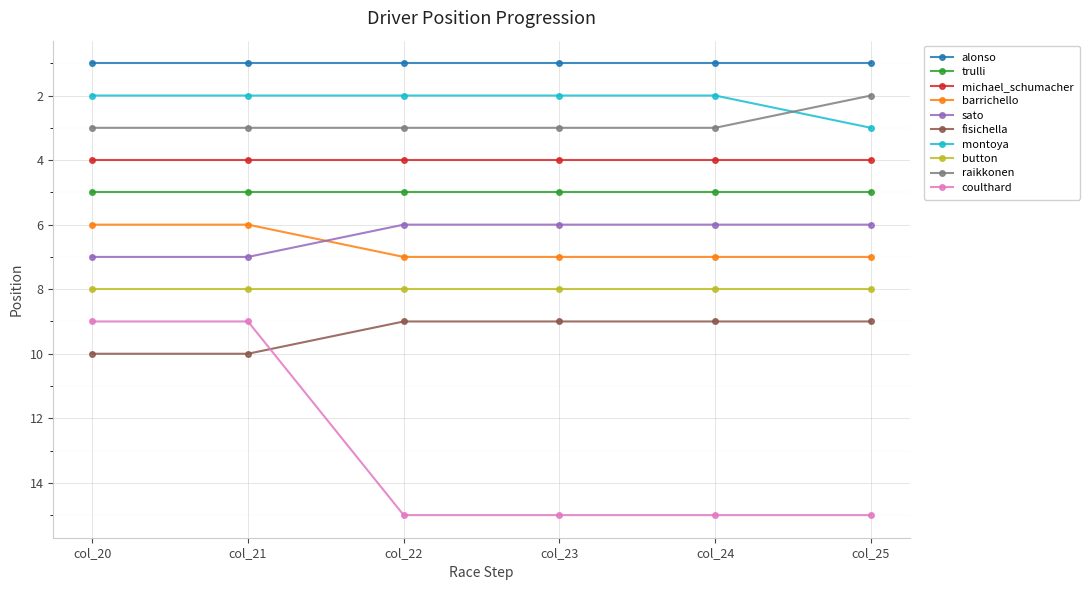

Count the montoya values in the range 2 to 3.

6